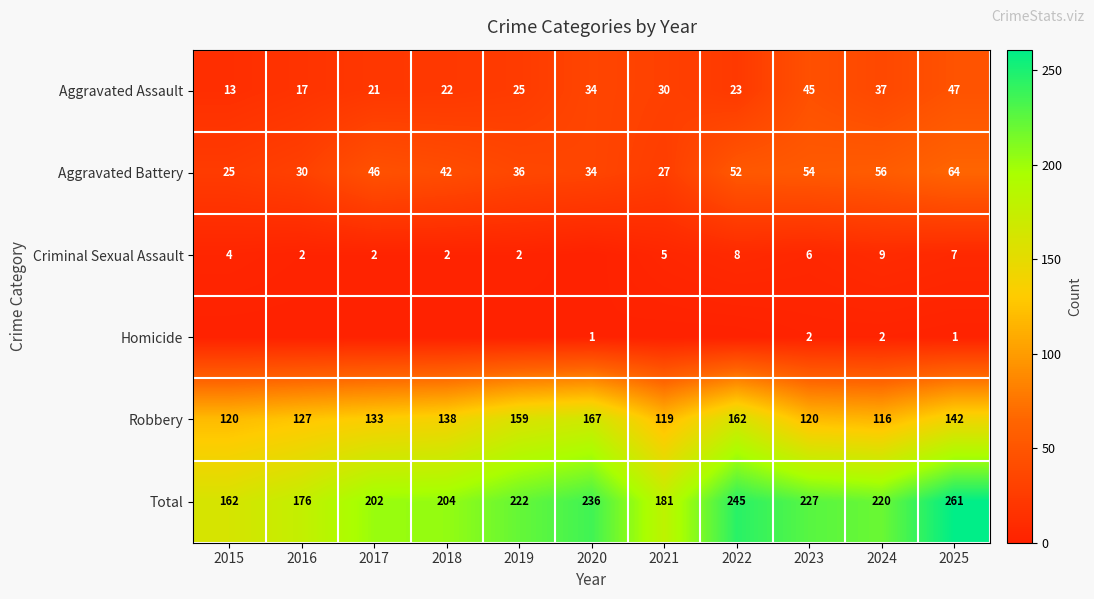

Is it true that Robbery equals 192 at 2023?

False